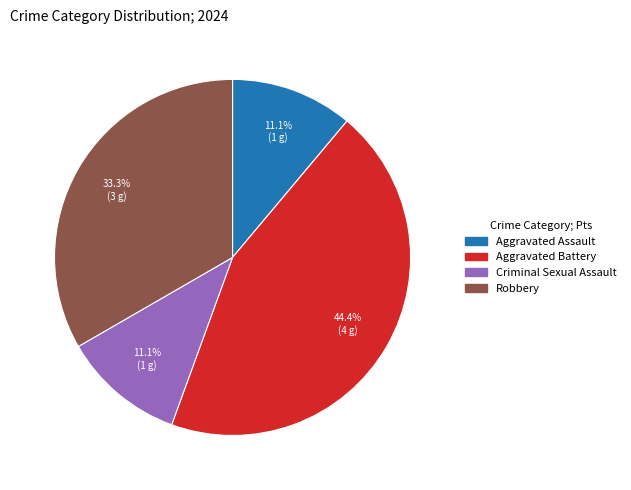

Is Criminal Sexual Assault the majority of the pie?

No